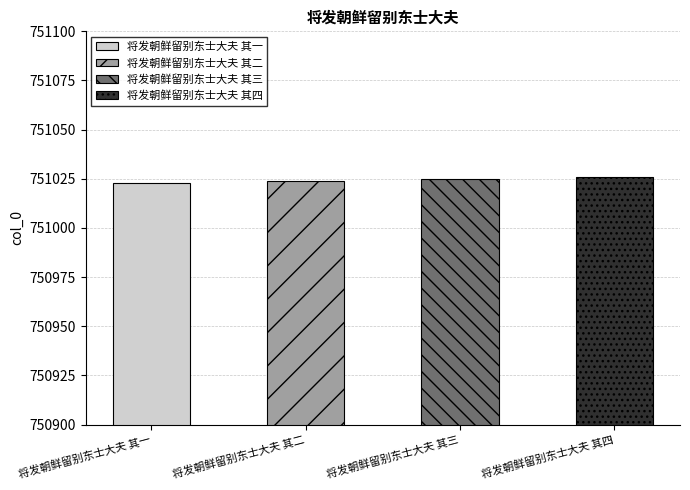

What is the ratio of the value at 将发朝鲜留别东士大夫 其三 to the value at 将发朝鲜留别东士大夫 其四?

1.0